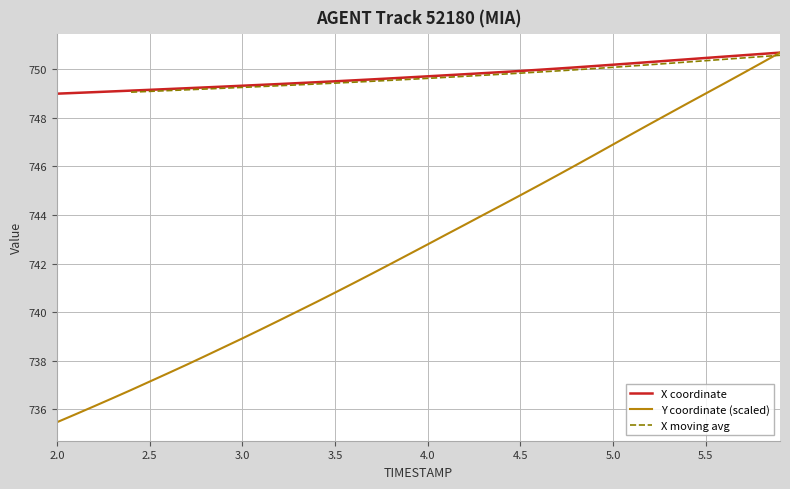

How many data points in X are less than 749?

1